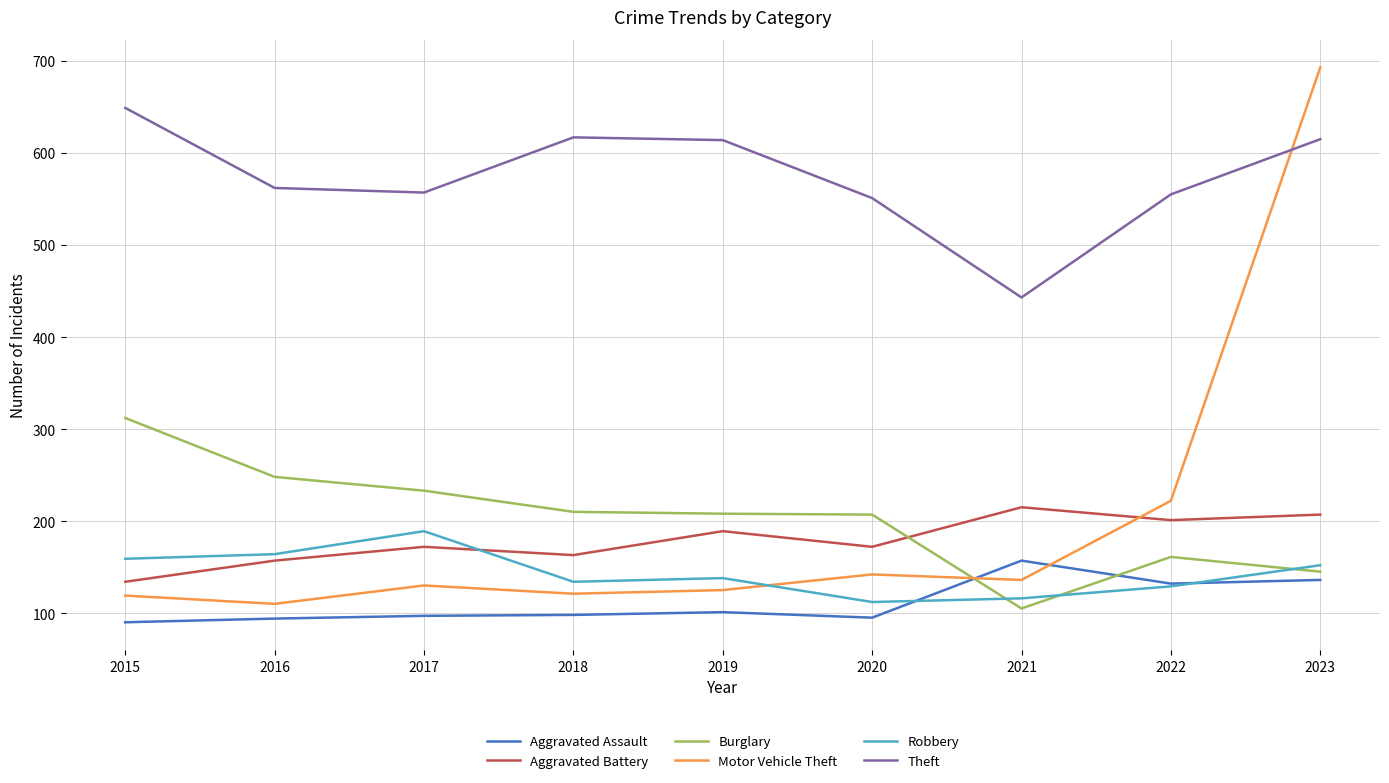

What is the sum of all Motor Vehicle Theft values?

1798